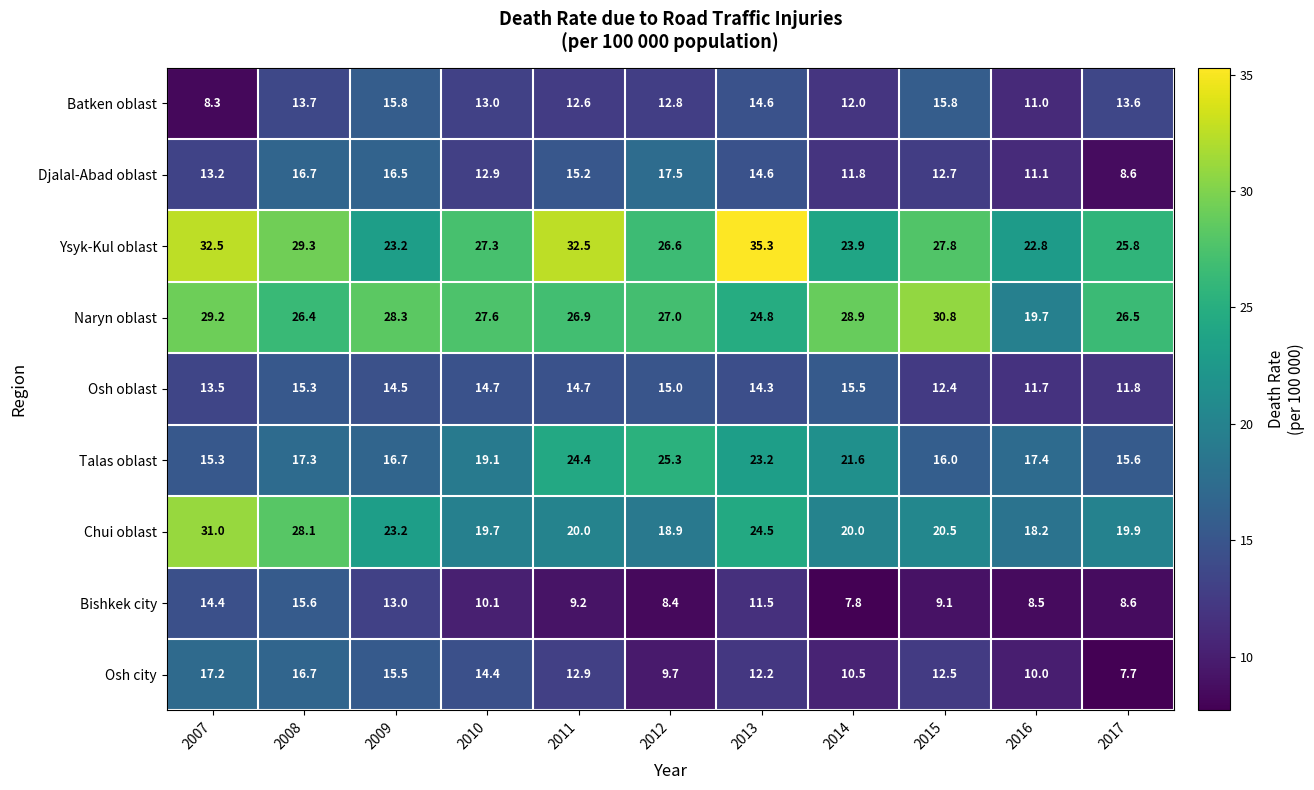

Which series changed the most between 2011 and 2015?

Talas oblast